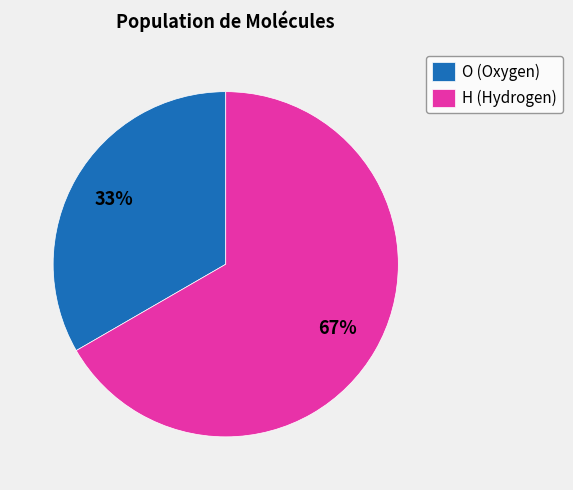

Count the number of slices in the pie.

2